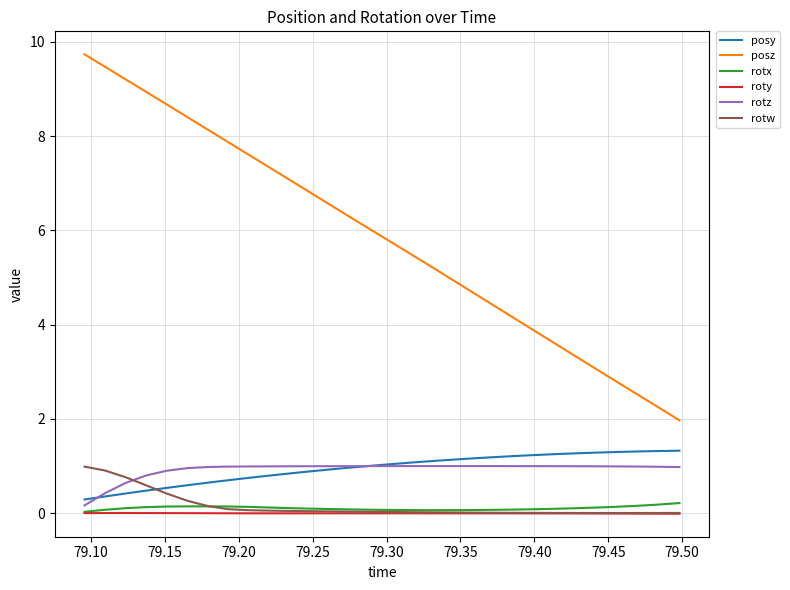

Which series has the largest range (max minus min)?

posz